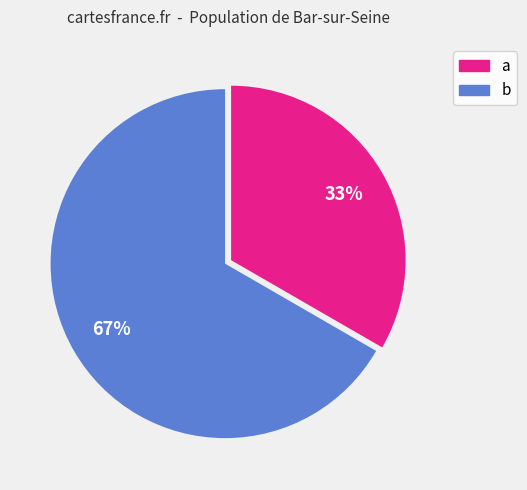

How many slices are in this pie chart?

2